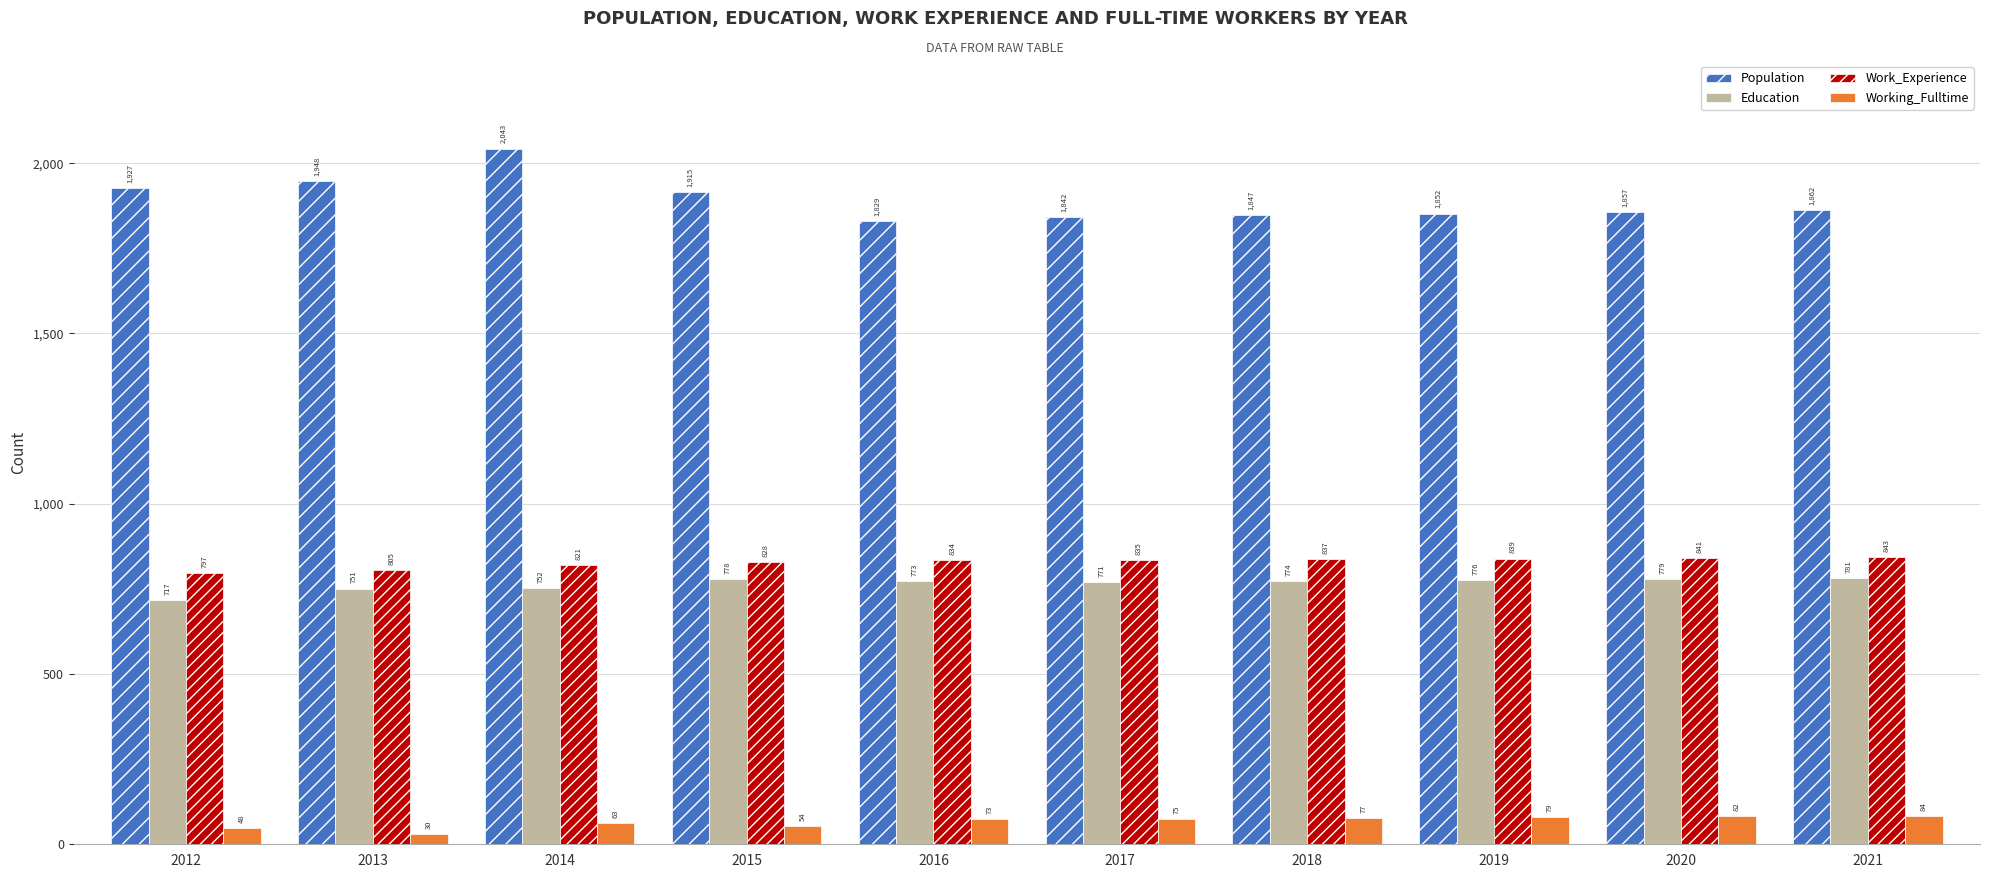

Are the bars grouped side by side (vs. stacked)?

Yes